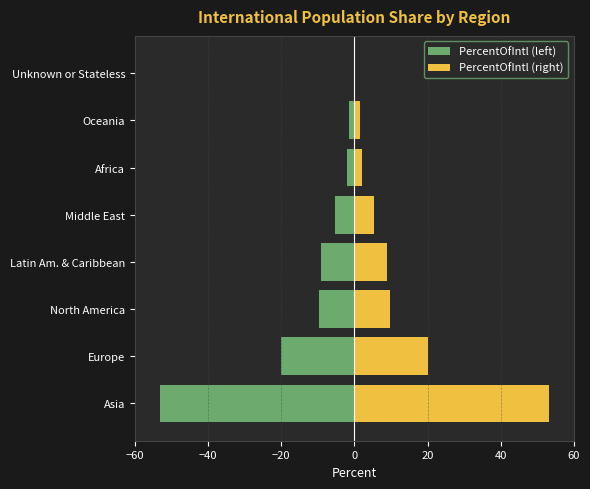

Between Africa and Unknown or Stateless, which series saw the biggest shift?

PercentOfIntl (left)